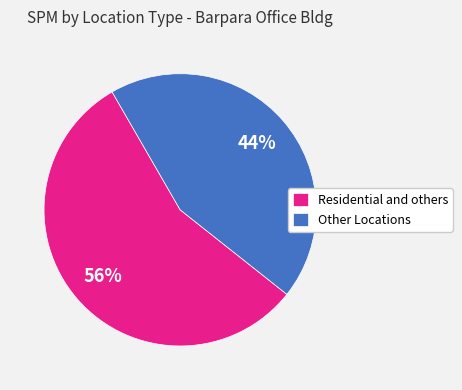

Which category has the biggest portion of the pie?

Residential and others